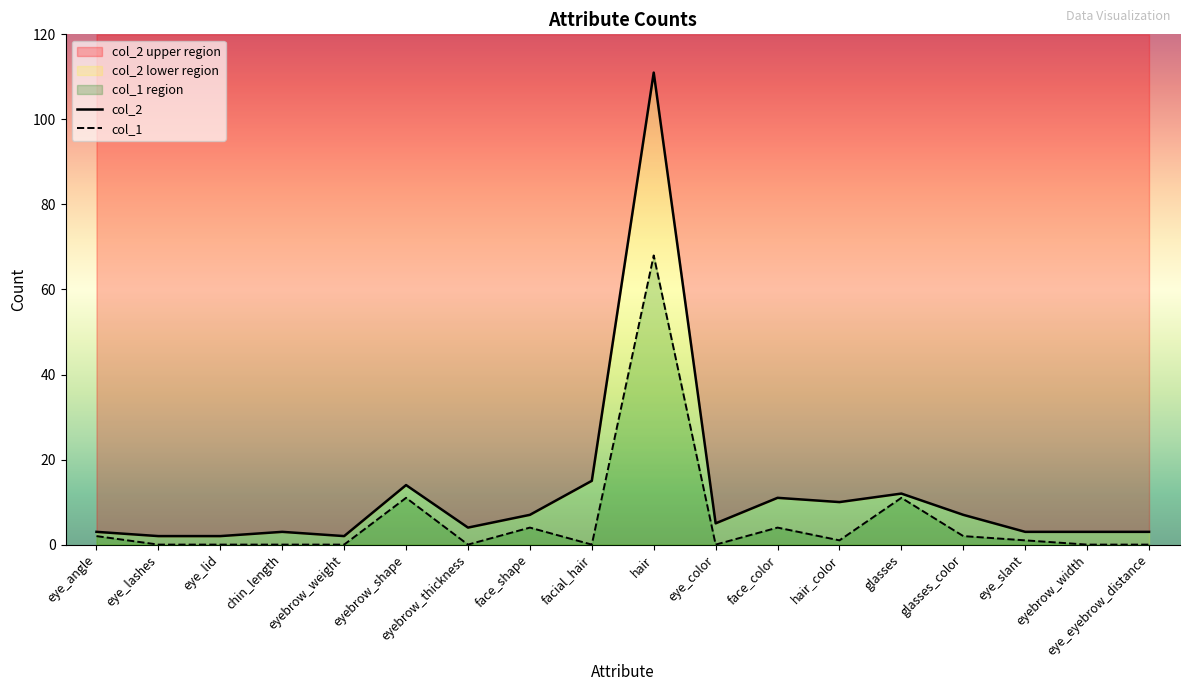

What is the label of the 12th point from the left?

face_color